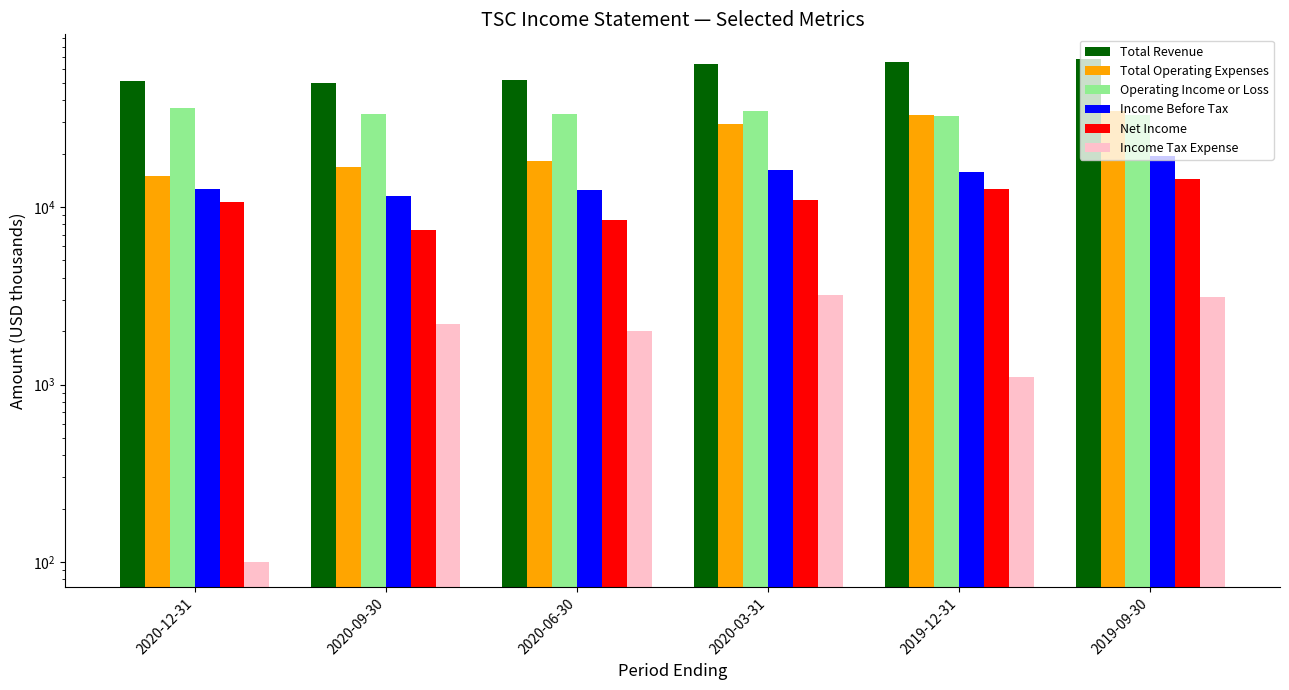

What is the value of the Net Income bar at the 6th from the left?

14400